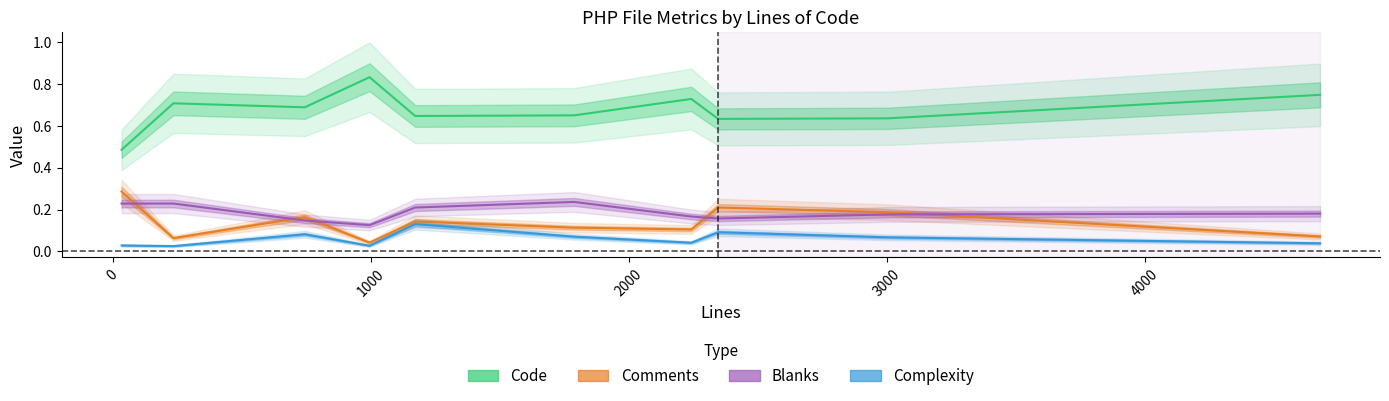

At which category is the sum across all series the highest?

3000